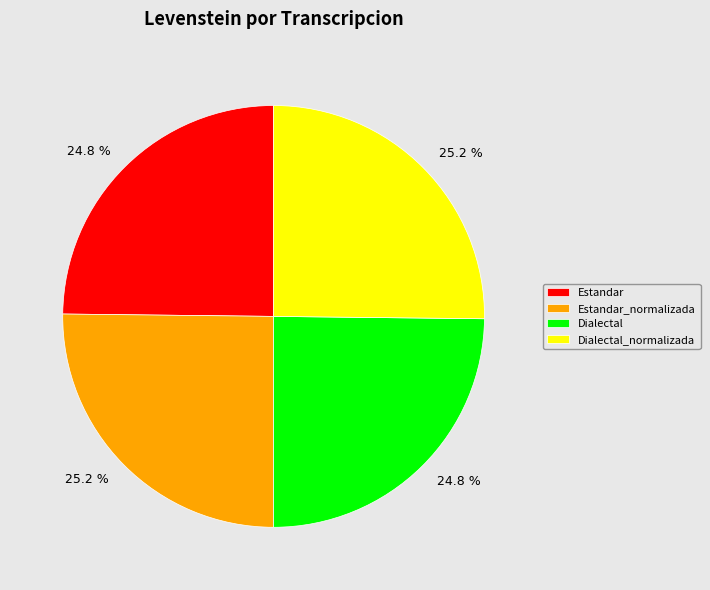

Does any single category account for the majority?

No